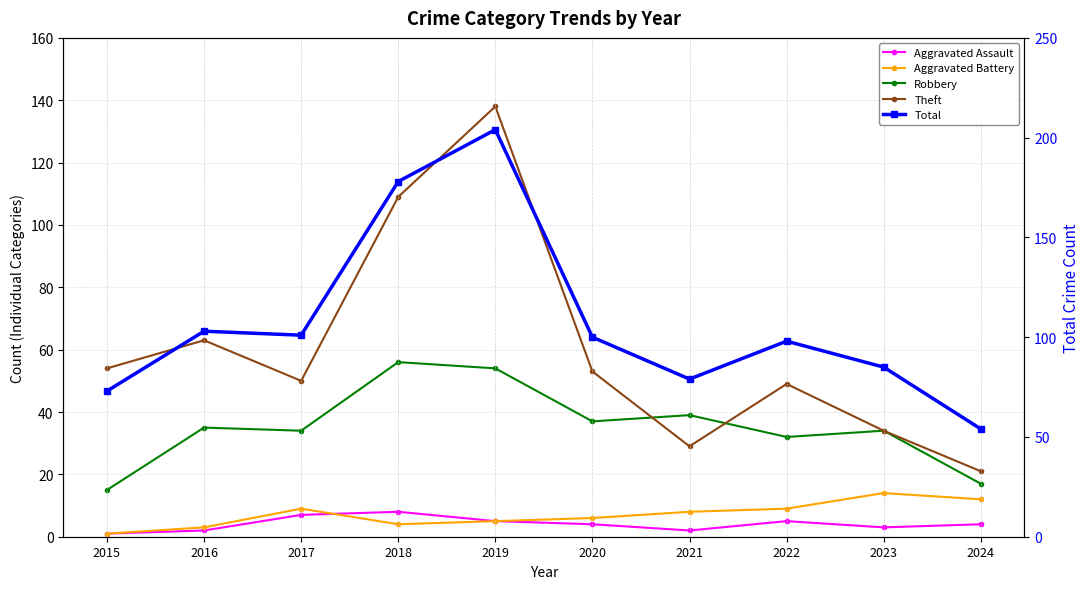

True or false: Theft and Aggravated Battery intersect in this chart.

False